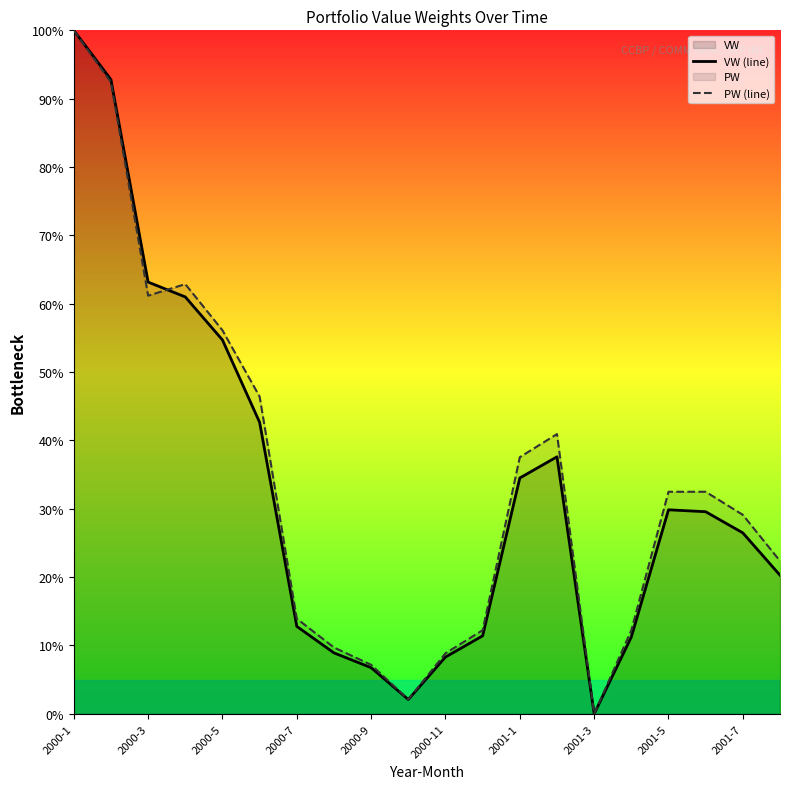

How many distinct data groups are displayed?

2